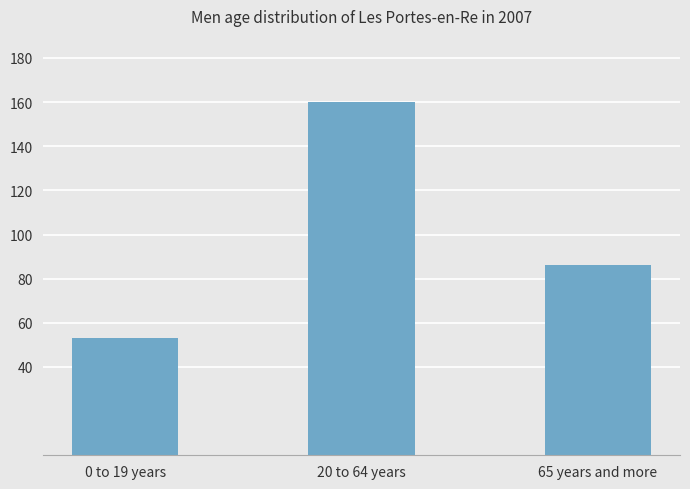

What is the sum of the values at 20 to 64 years and 0 to 19 years?

213